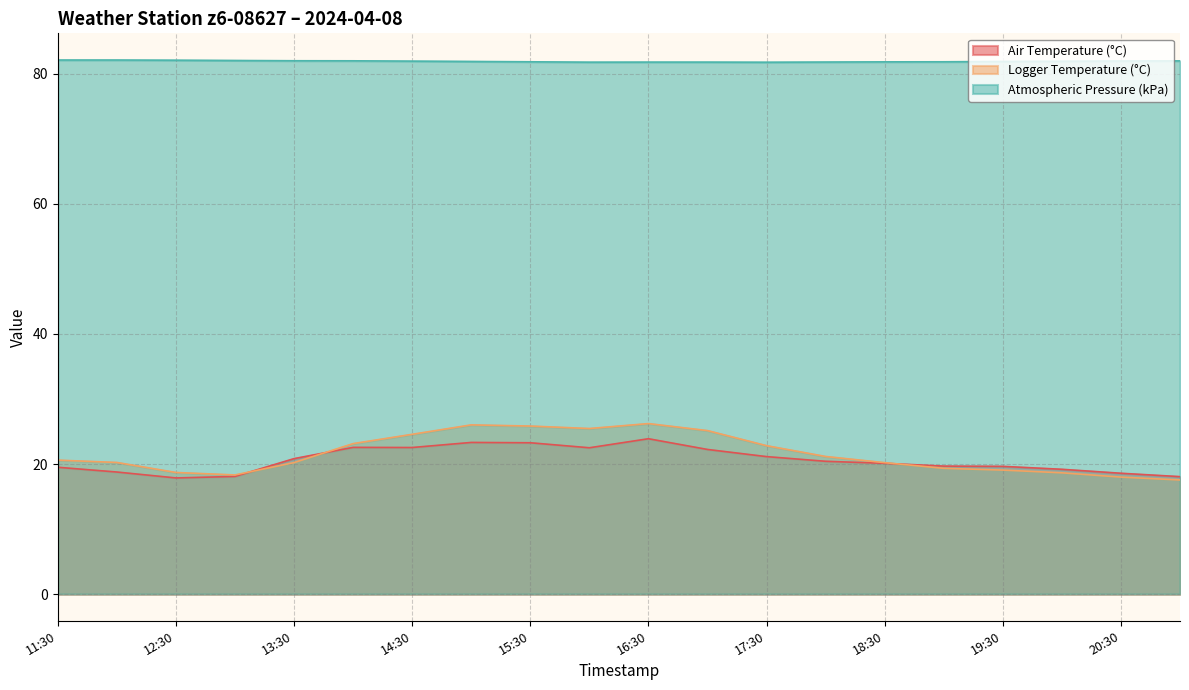

At which label is Atmospheric Pressure (kPa) closest to 81?

17:30